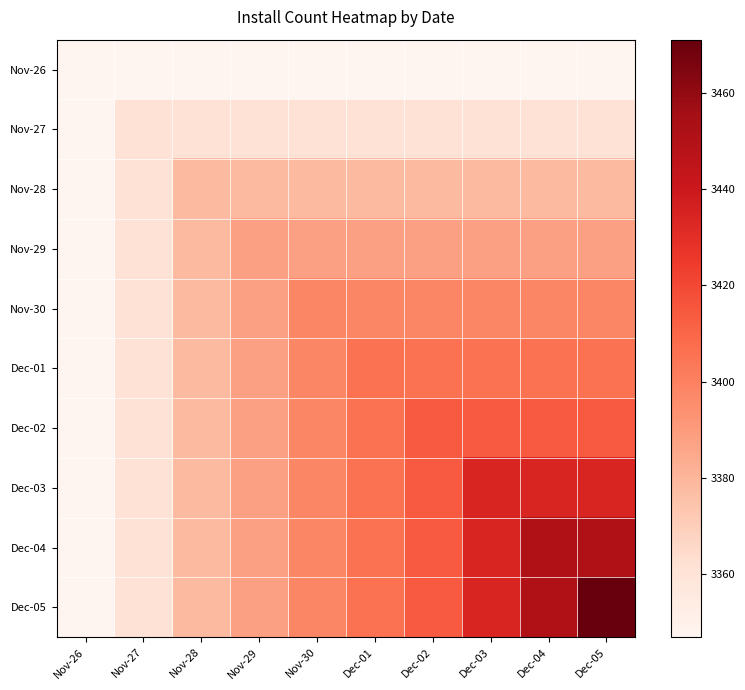

Between Nov-30 and Dec-02, which is larger?

Nov-30